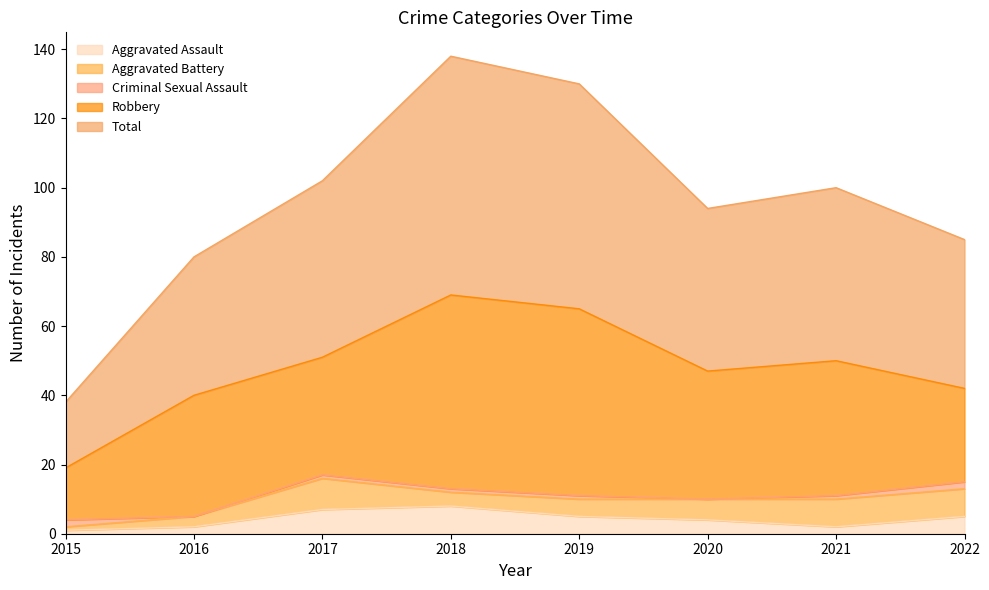

In Aggravated Battery, how many points are lower than both neighbors (excluding endpoints)?

1